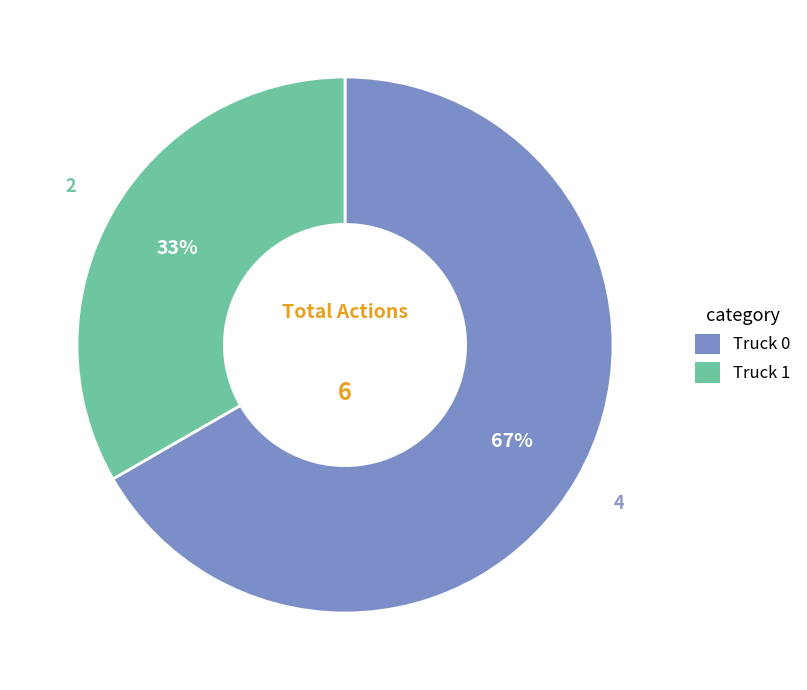

How many segments does this pie chart have?

2